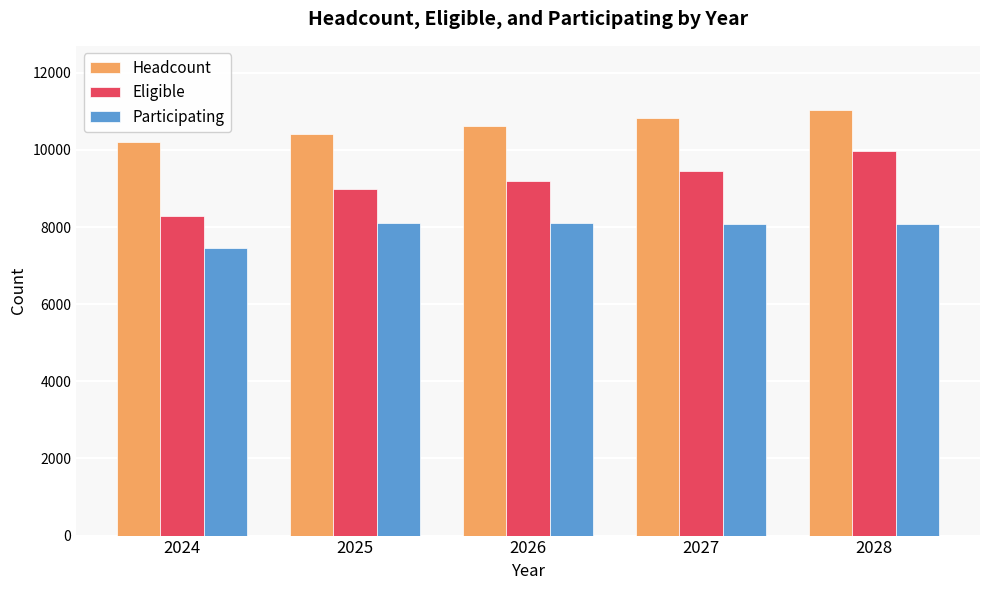

What is the difference between the maximum and minimum values in the Headcount series?

842